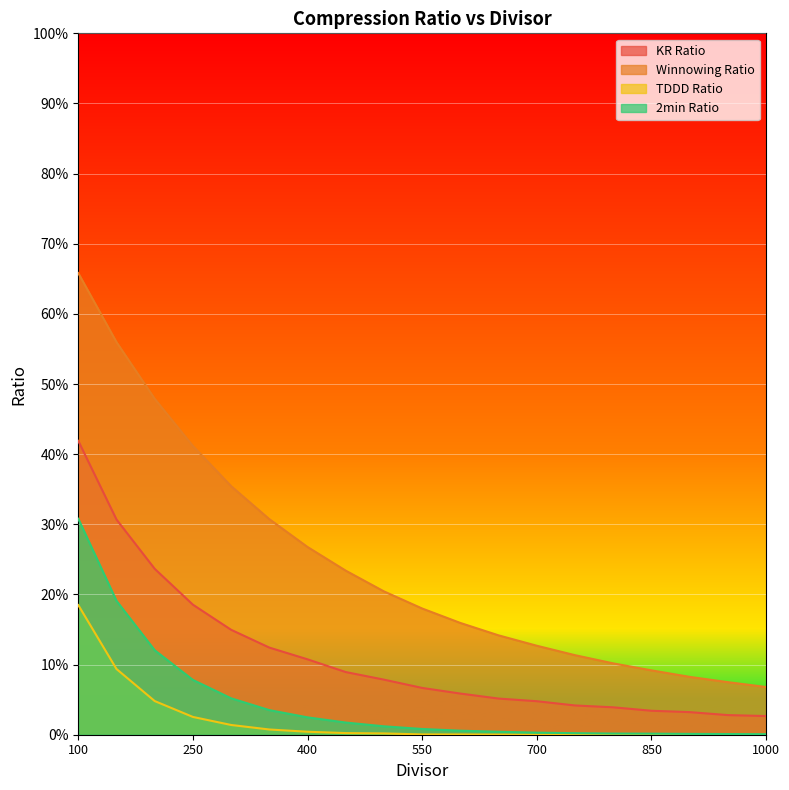

True or false: TDDD Ratio has a value of 0.0 at 600.

False